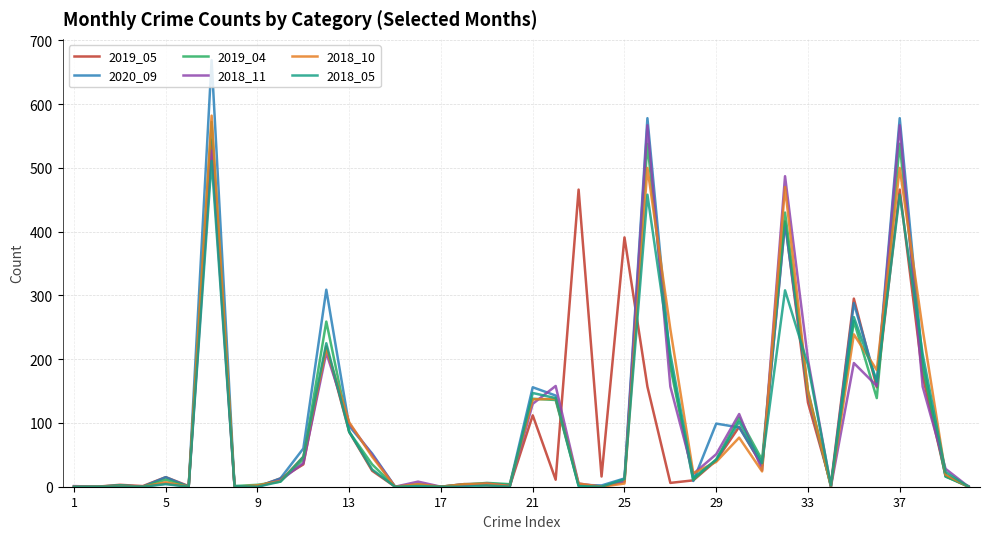

Which series has the widest spread of values?

2020_09